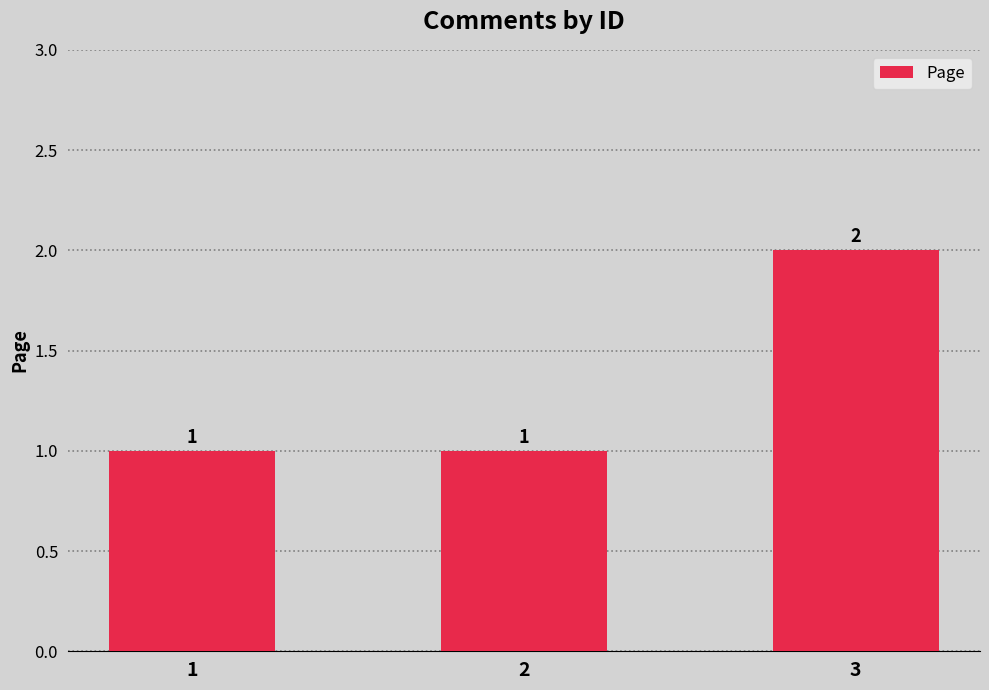

Read the value at 1.

1